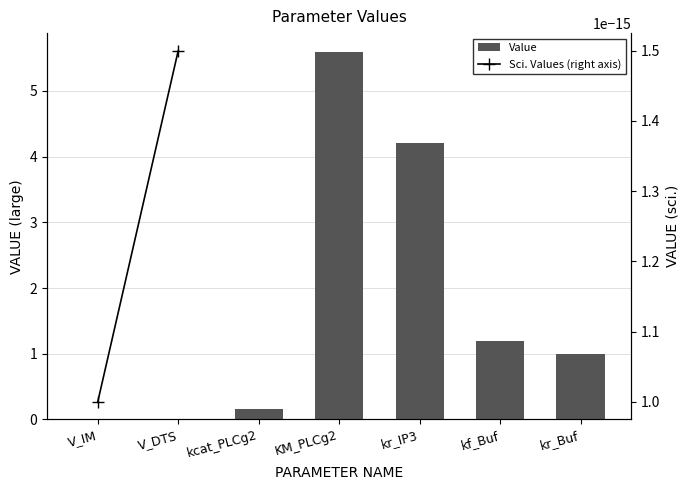

Is it true that the value at V_IM is 0.0?

False